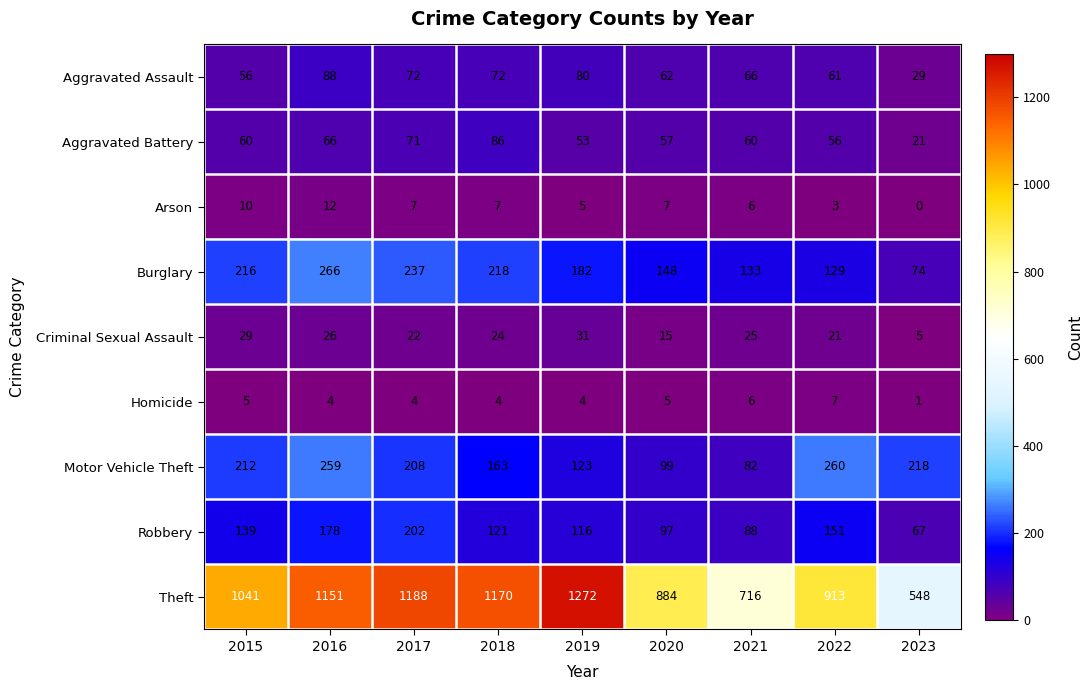

How many data points does each series have?

9